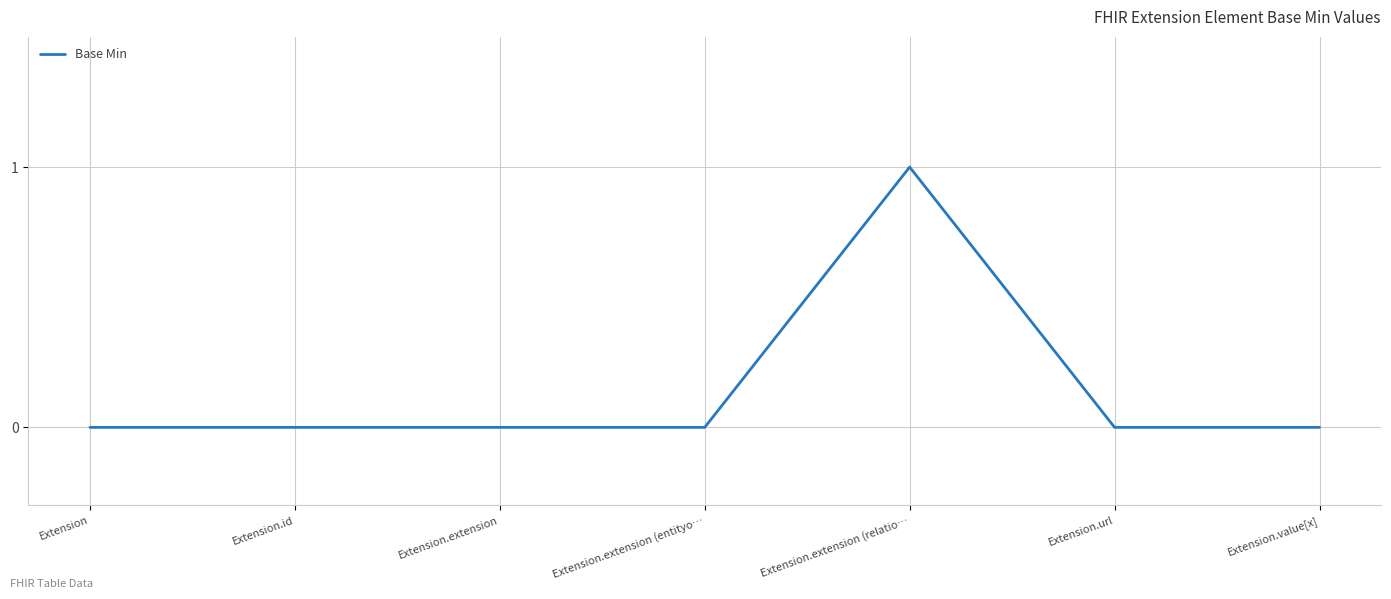

True or false: the data shows 1 at Extension.value[x].

False